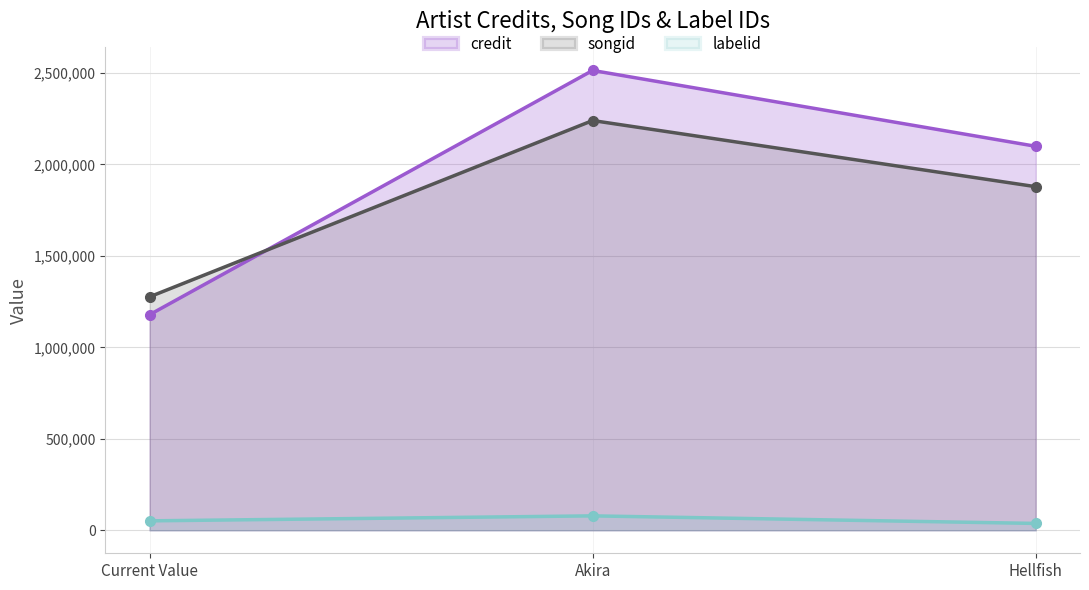

Which category has the lowest value across all series?

Hellfish